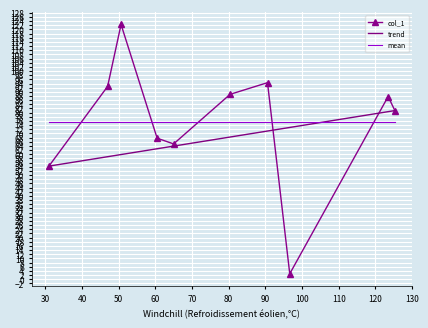

True or false: trend and mean cross at least once.

True